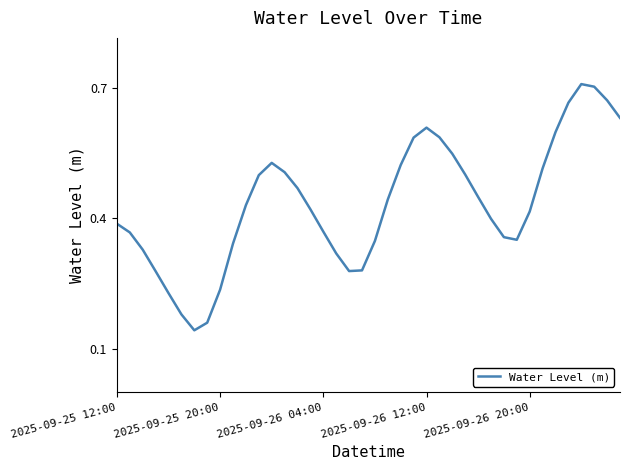

The chart shows a value of 0.6 at 2025-09-25 12:00. True or false?

False